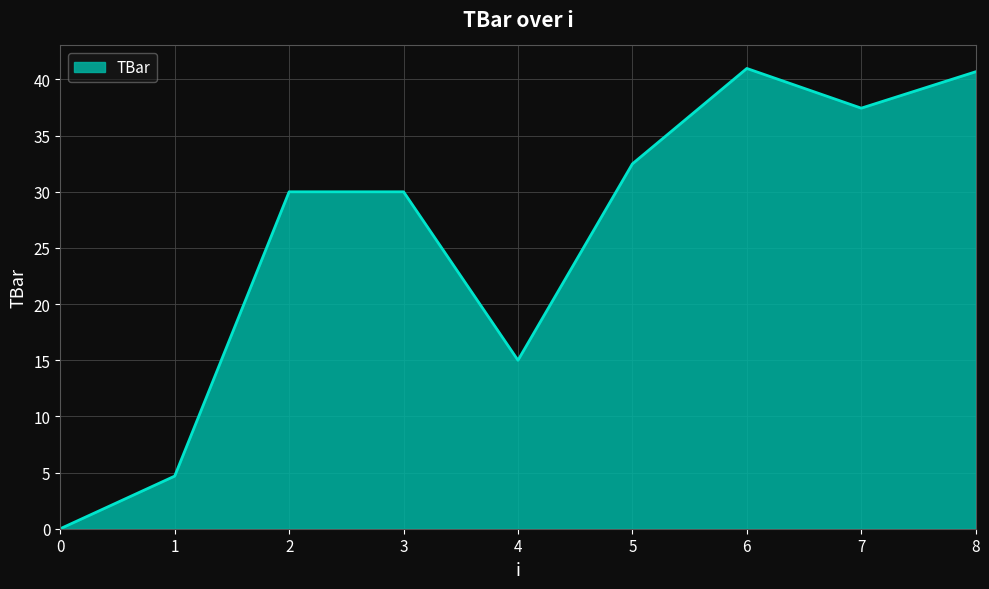

The chart shows a value of 14.1 at 0. True or false?

False